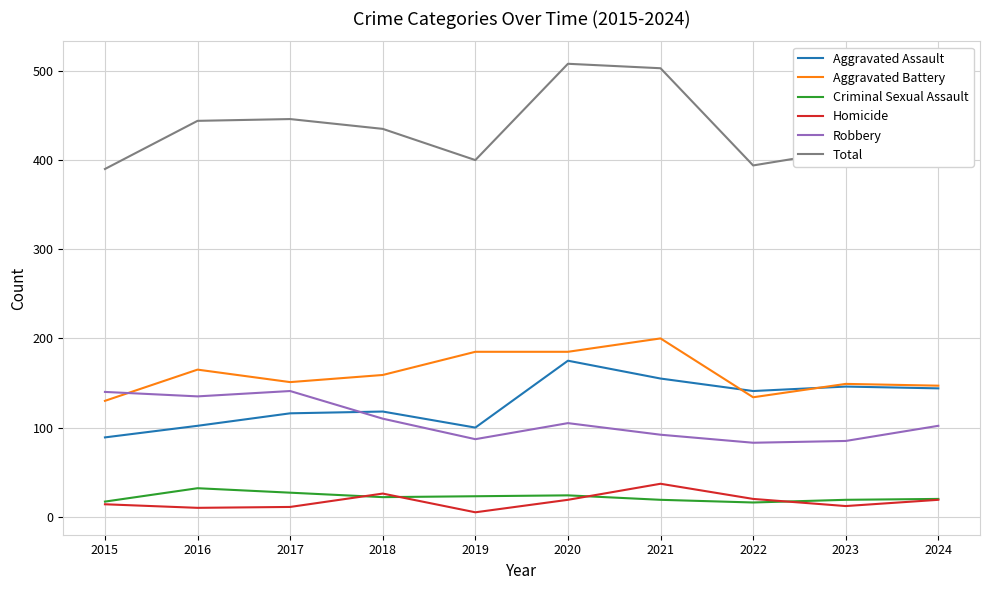

What is the highest value of the Aggravated Battery series?

200